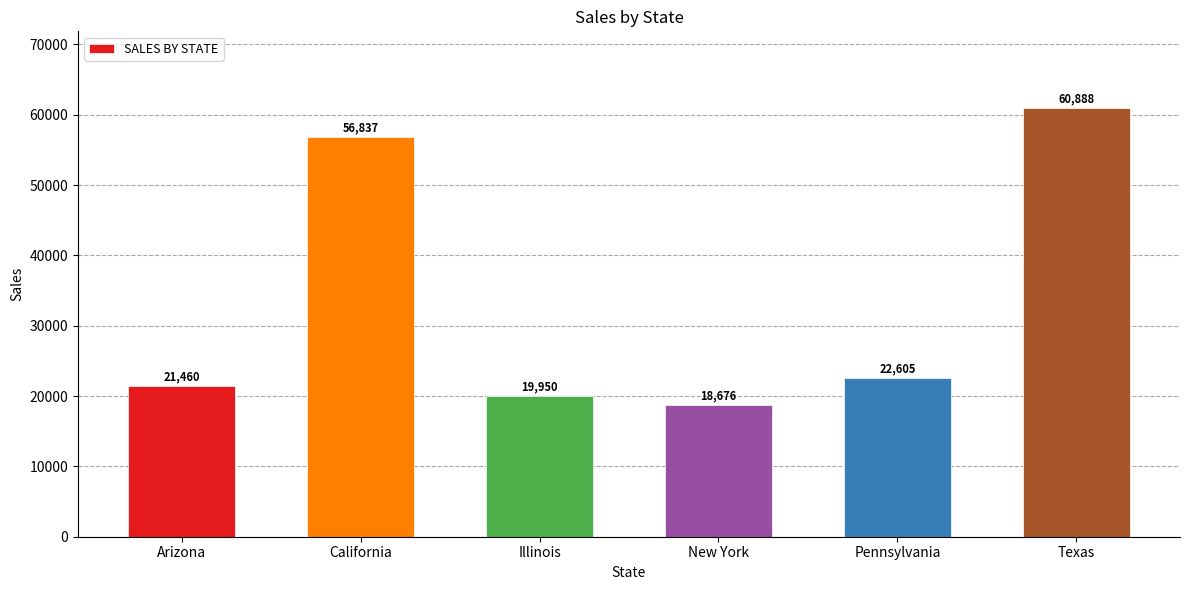

The value at Pennsylvania is 22605.8. True or false?

True